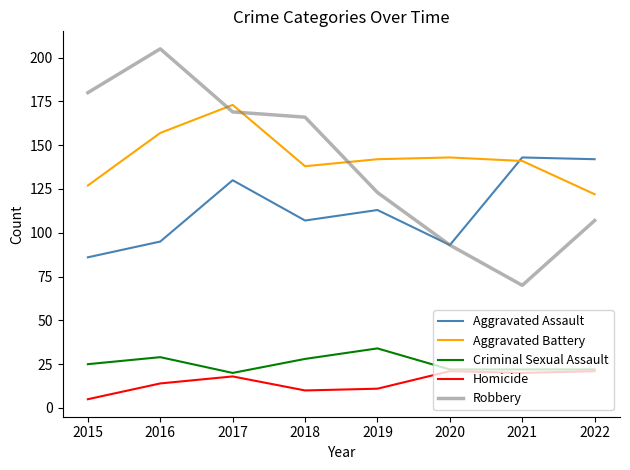

What value does the Robbery series have at 2021?

70